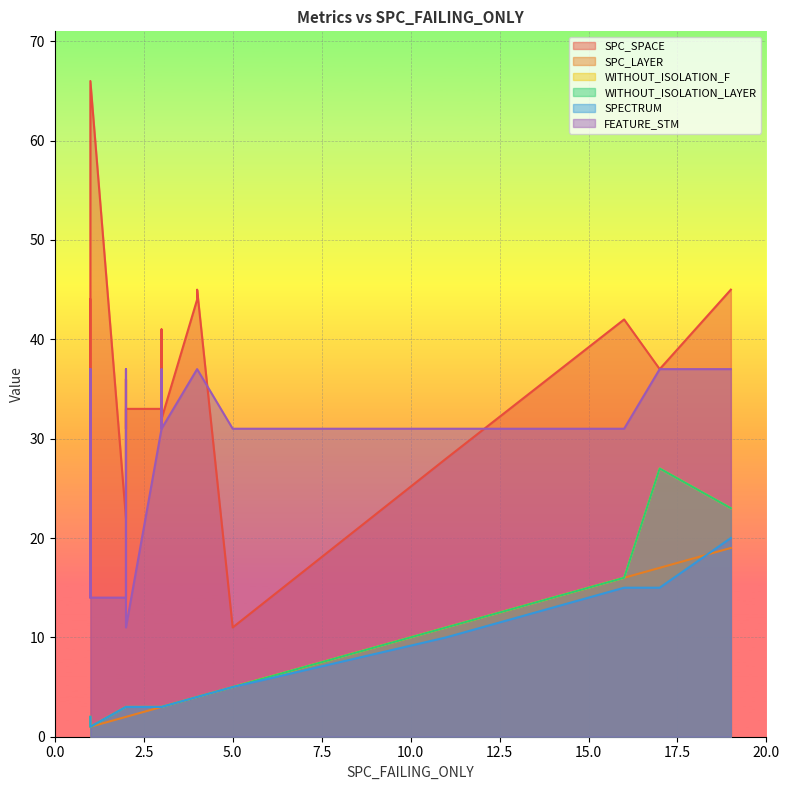

Which series has the largest range (max minus min)?

SPC_SPACE